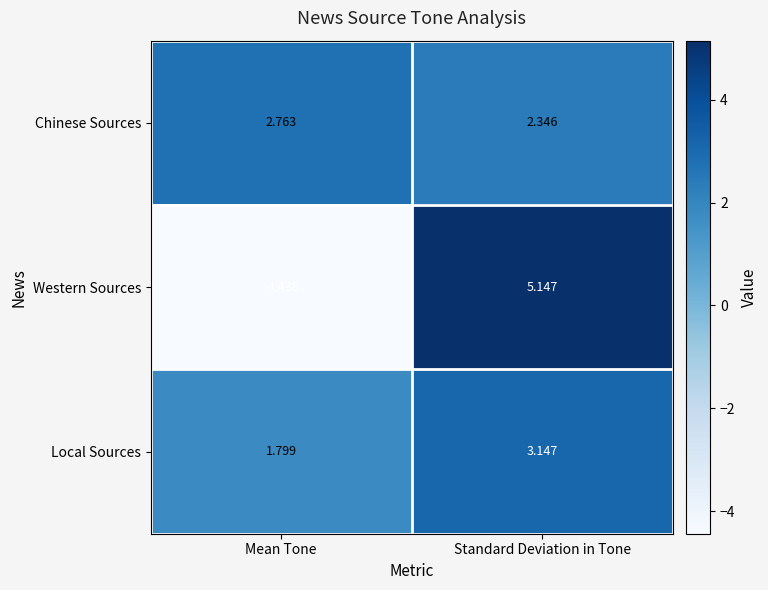

List the labels in order of Western Sources value, largest first.

Standard Deviation in Tone, Mean Tone